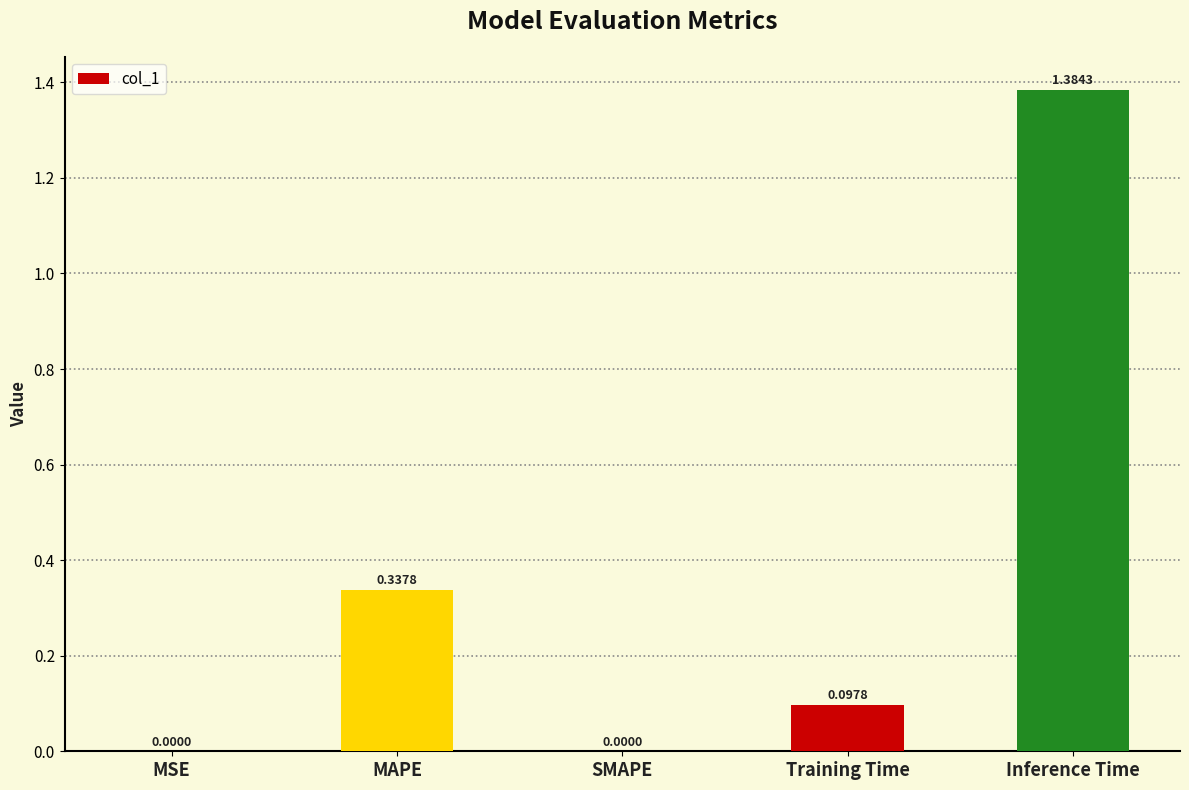

What is the sum of all values?

1.8